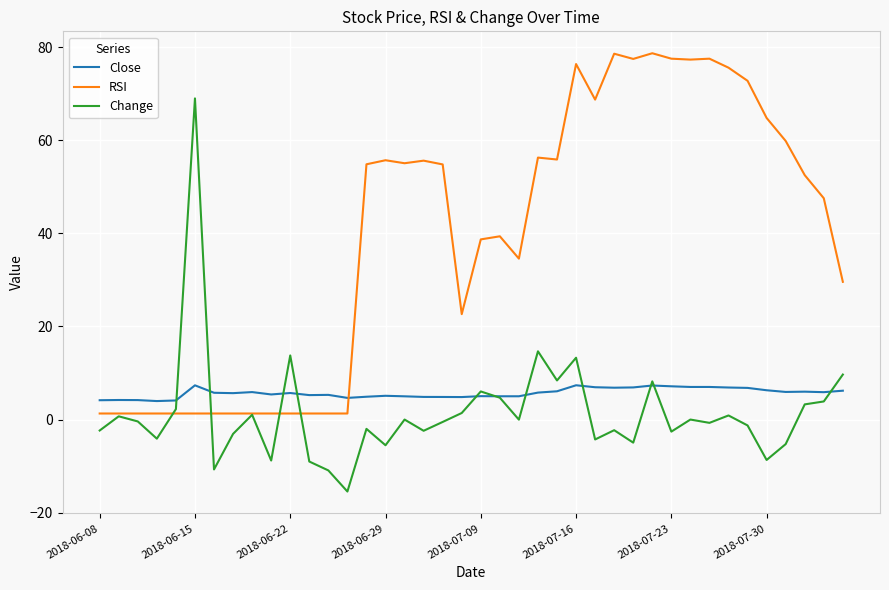

Which series has the largest total across all categories?

RSI